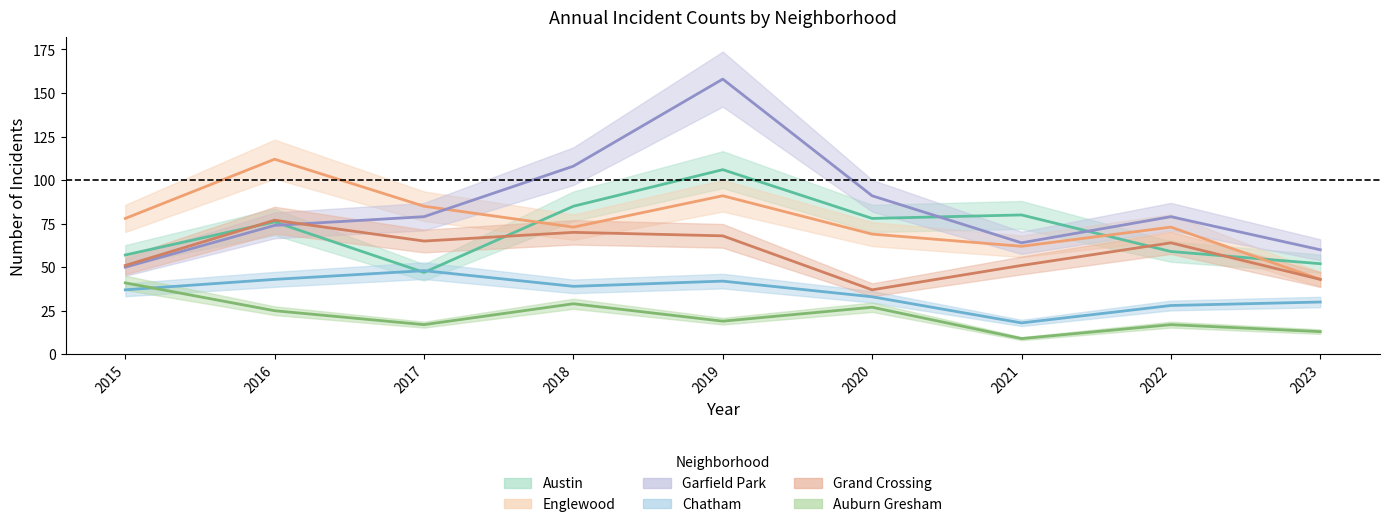

In Garfield Park, how many points are higher than both neighbors (excluding endpoints)?

2